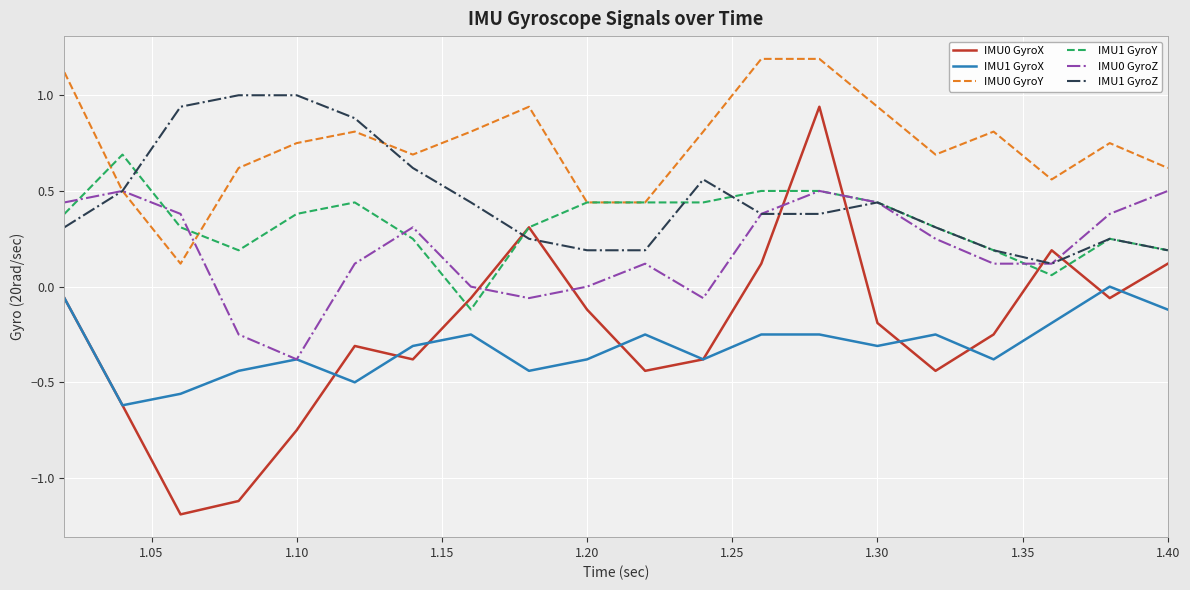

What is the minimum value shown in the chart?

-1.2